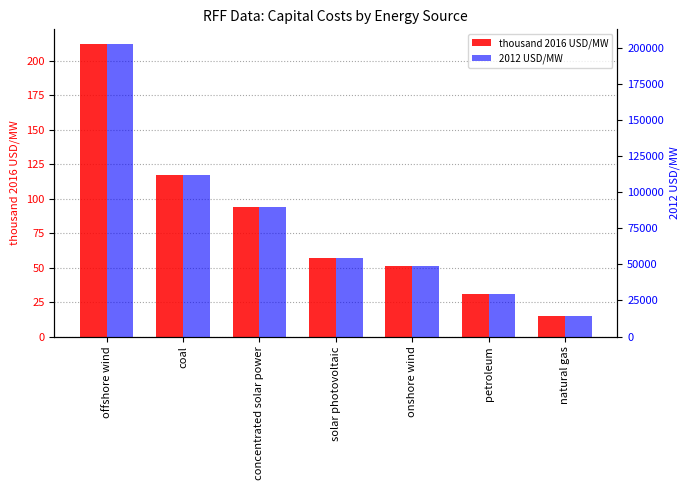

Where is 2012 USD/MW nearest to the value 108575?

coal